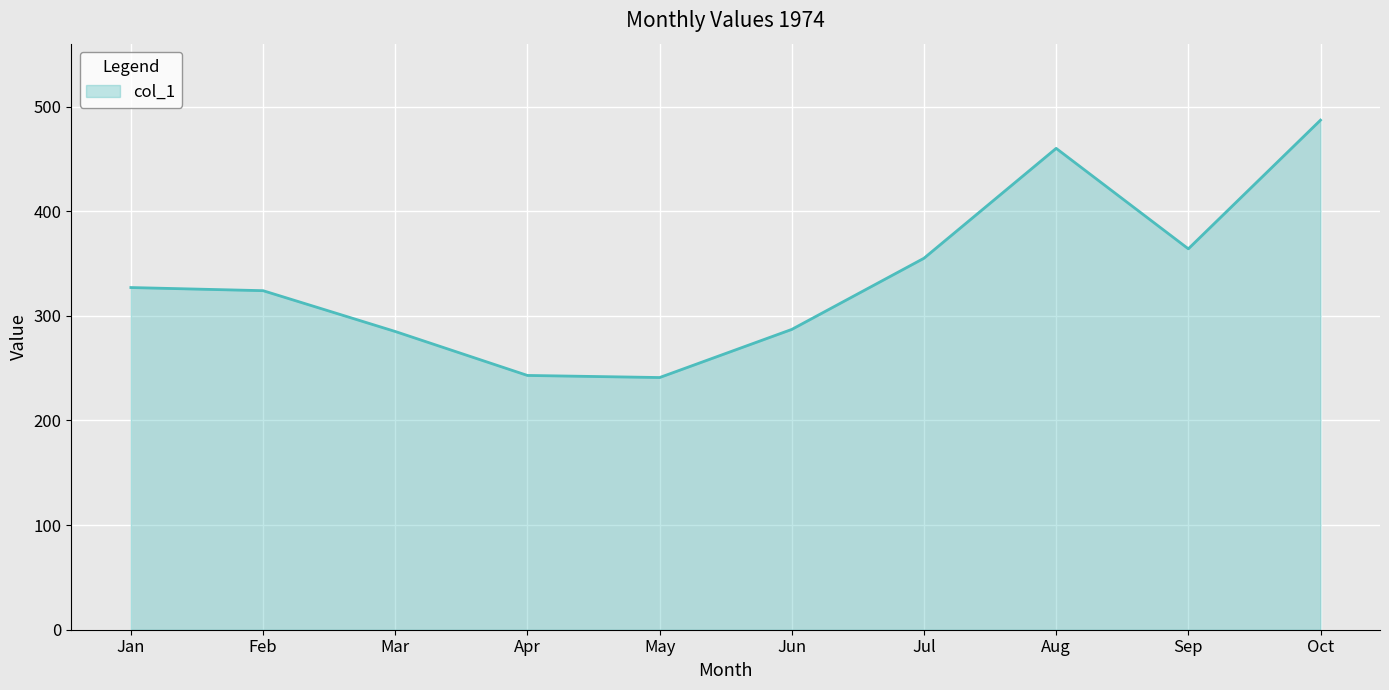

Read the value at Mar, to the nearest 50.

300